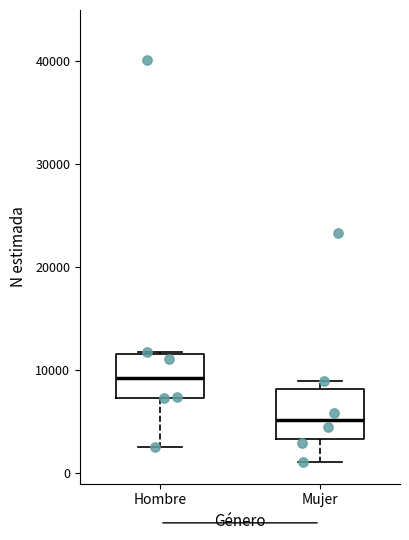

Reading left to right, transcribe this box plot: for each box, give where its median line is, the range the box spans, and where its two whiskers end, as read against the y-axis. The values are not printed on the chart, so give them approximately, as read against the axis.

Hombre: median 9000, box 7000 to 12000, whiskers 3000 to 12000
Mujer: median 5000, box 3000 to 8000, whiskers 1000 to 9000